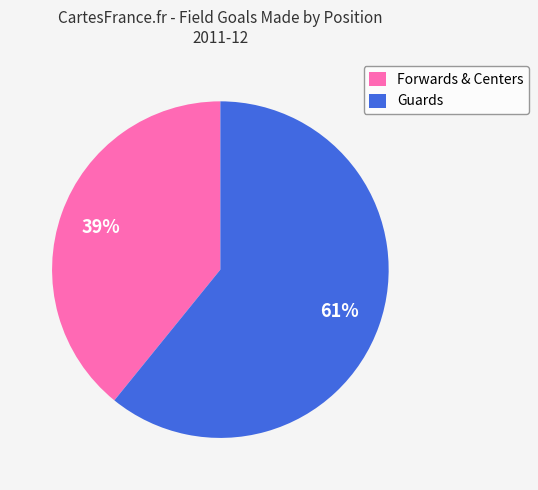

Which category has the biggest portion of the pie?

Guards